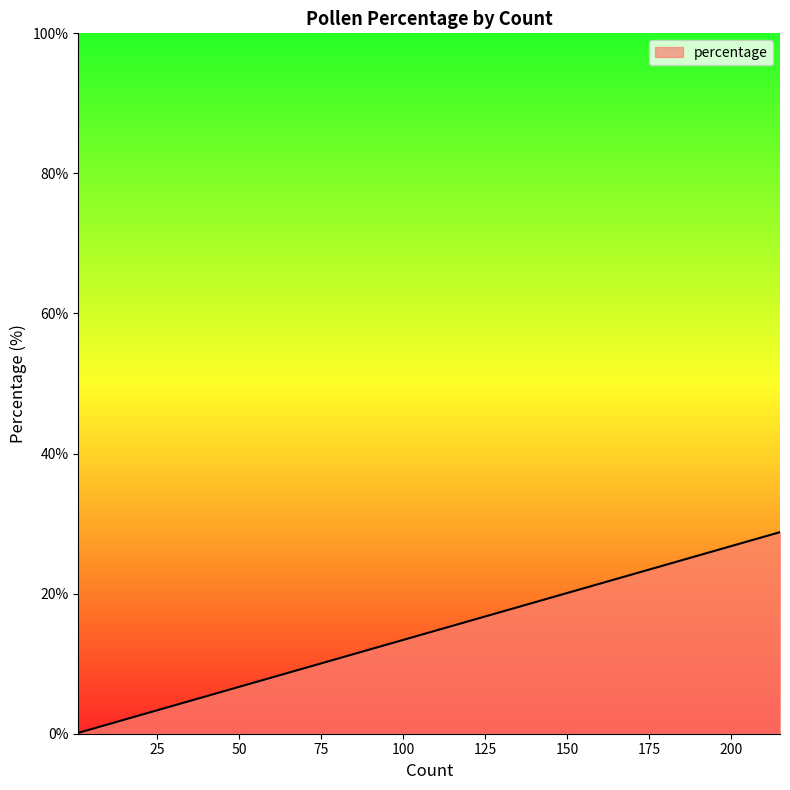

Which category has the highest value across all series?

215